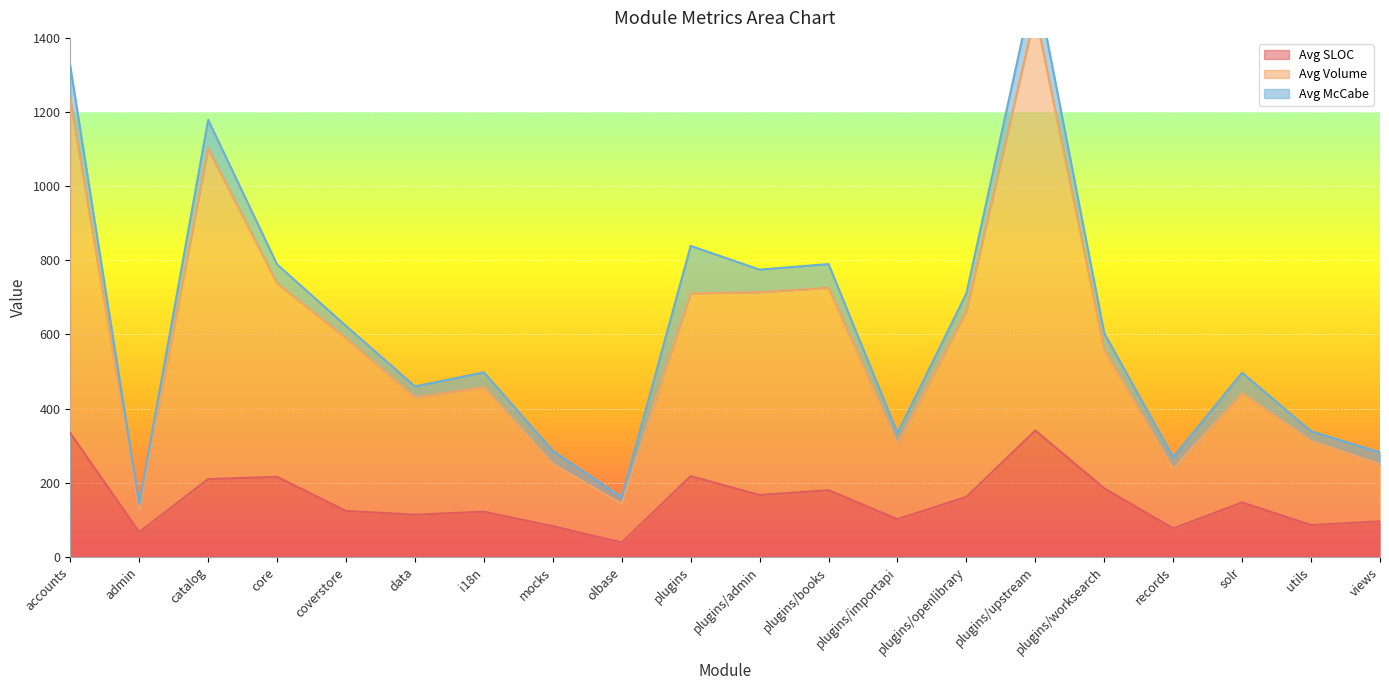

True or false: Avg SLOC and Avg Volume cross at least once.

False